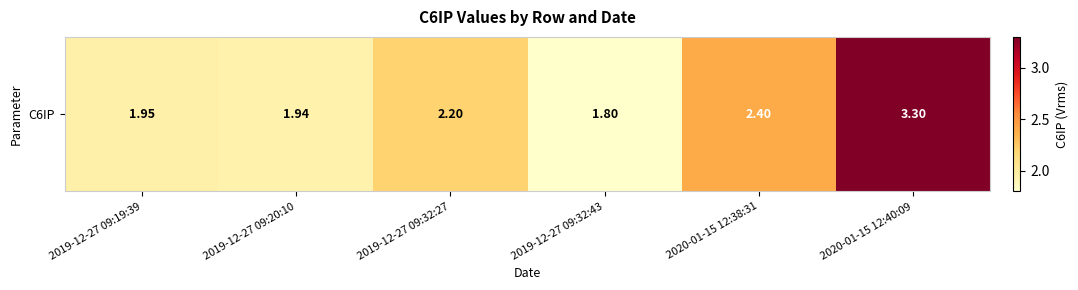

At which label is the value closest to 2?

2019-12-27 09:19:39